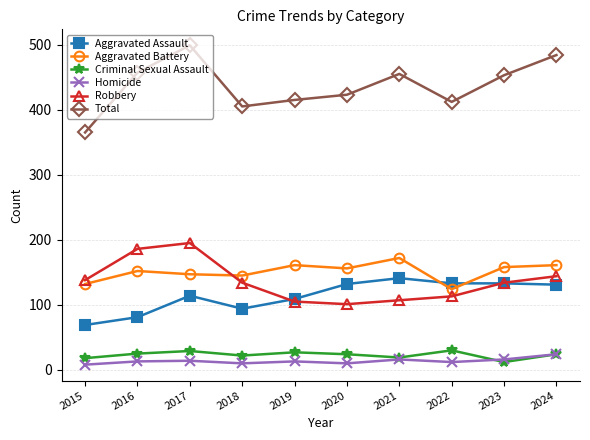

How many lines are shown in the chart?

6